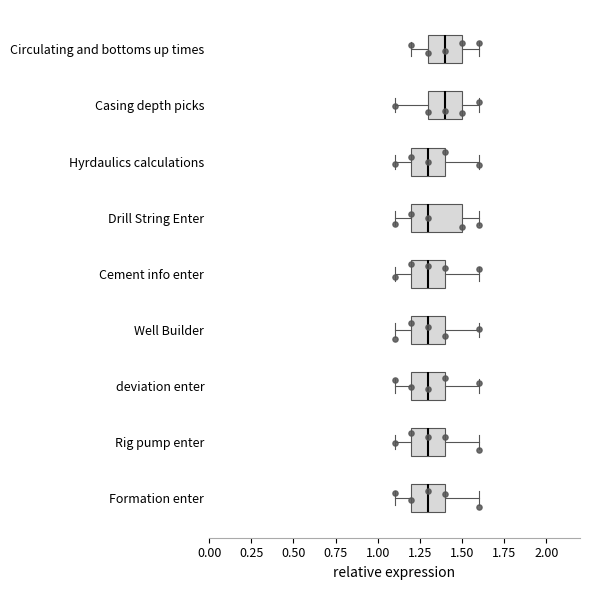

Reading bottom to top, read every box against the x-axis: the position of its median line, the range the box covers, and the ends of its whiskers. The values are not printed on the chart, so give them approximately, as read against the axis.

Formation enter: median 1.3, box 1.2 to 1.4, whiskers 1.1 to 1.6
Rig pump enter: median 1.3, box 1.2 to 1.4, whiskers 1.1 to 1.6
deviation enter: median 1.3, box 1.2 to 1.4, whiskers 1.1 to 1.6
Well Builder: median 1.3, box 1.2 to 1.4, whiskers 1.1 to 1.6
Cement info enter: median 1.3, box 1.2 to 1.4, whiskers 1.1 to 1.6
Drill String Enter: median 1.3, box 1.2 to 1.5, whiskers 1.1 to 1.6
Hyrdaulics calculations: median 1.3, box 1.2 to 1.4, whiskers 1.1 to 1.6
Casing depth picks: median 1.4, box 1.3 to 1.5, whiskers 1.1 to 1.6
Circulating and bottoms up times: median 1.4, box 1.3 to 1.5, whiskers 1.2 to 1.6